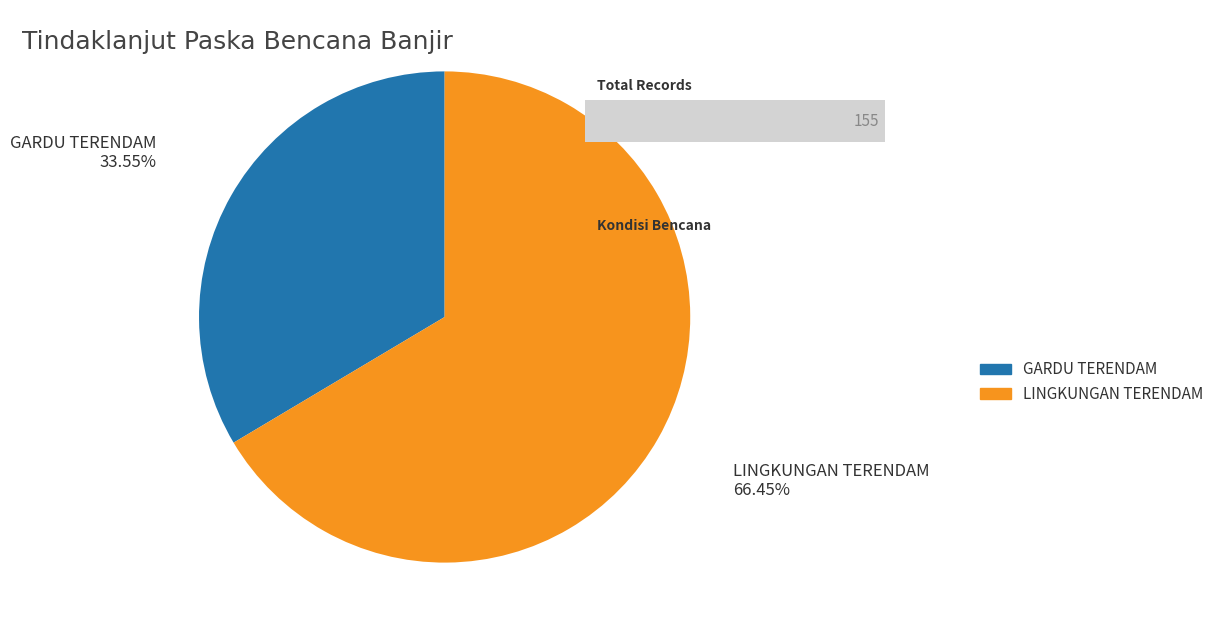

Between GARDU TERENDAM and LINGKUNGAN TERENDAM, which is larger?

LINGKUNGAN TERENDAM